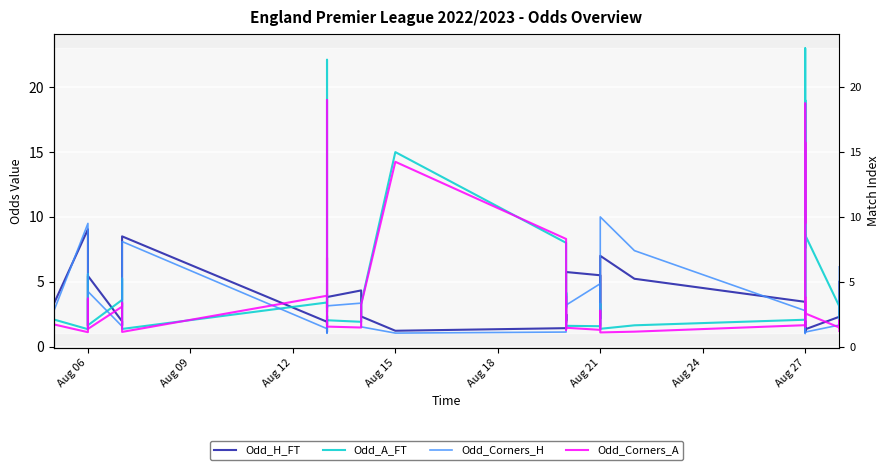

What is the average value of the Odd_Corners_A series?

4.1